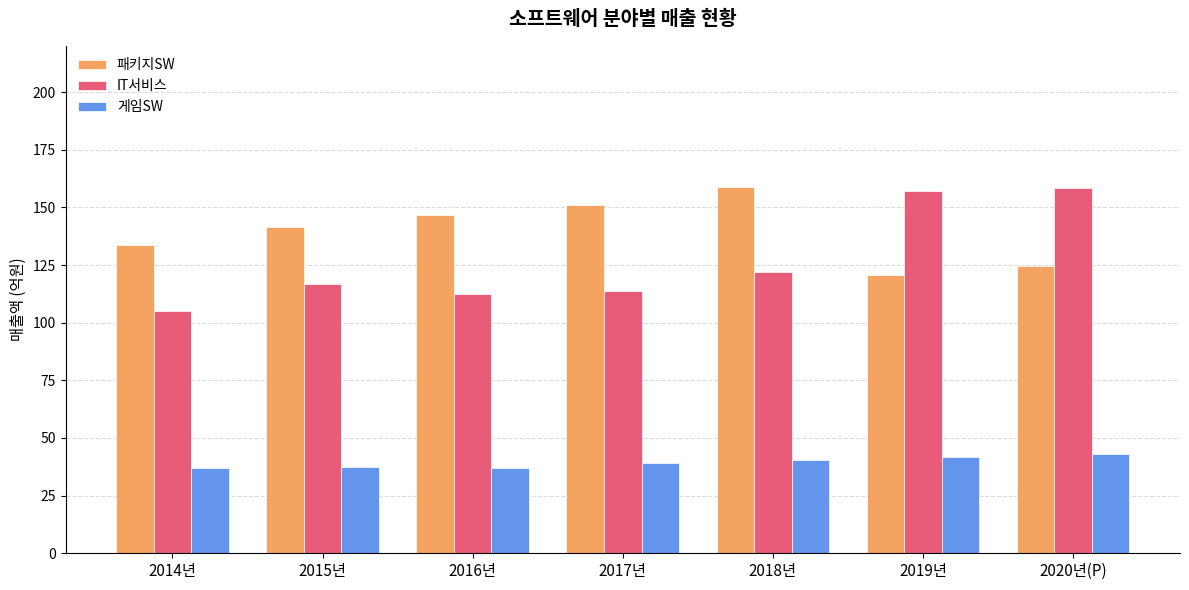

What is the total value across all series at 2017년?

304.1